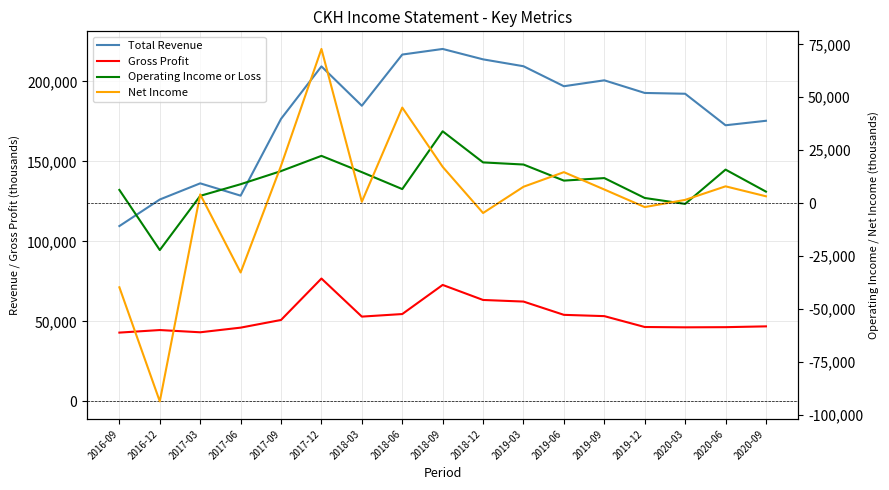

At how many categories does at least one series exceed -27923?

17